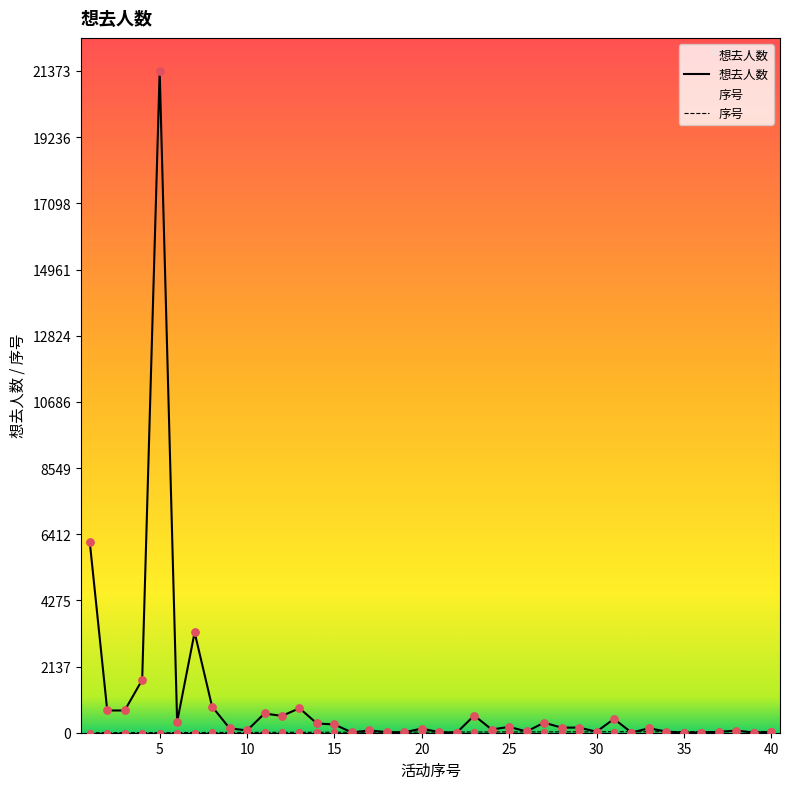

Which series has the largest total across all categories?

想去人数